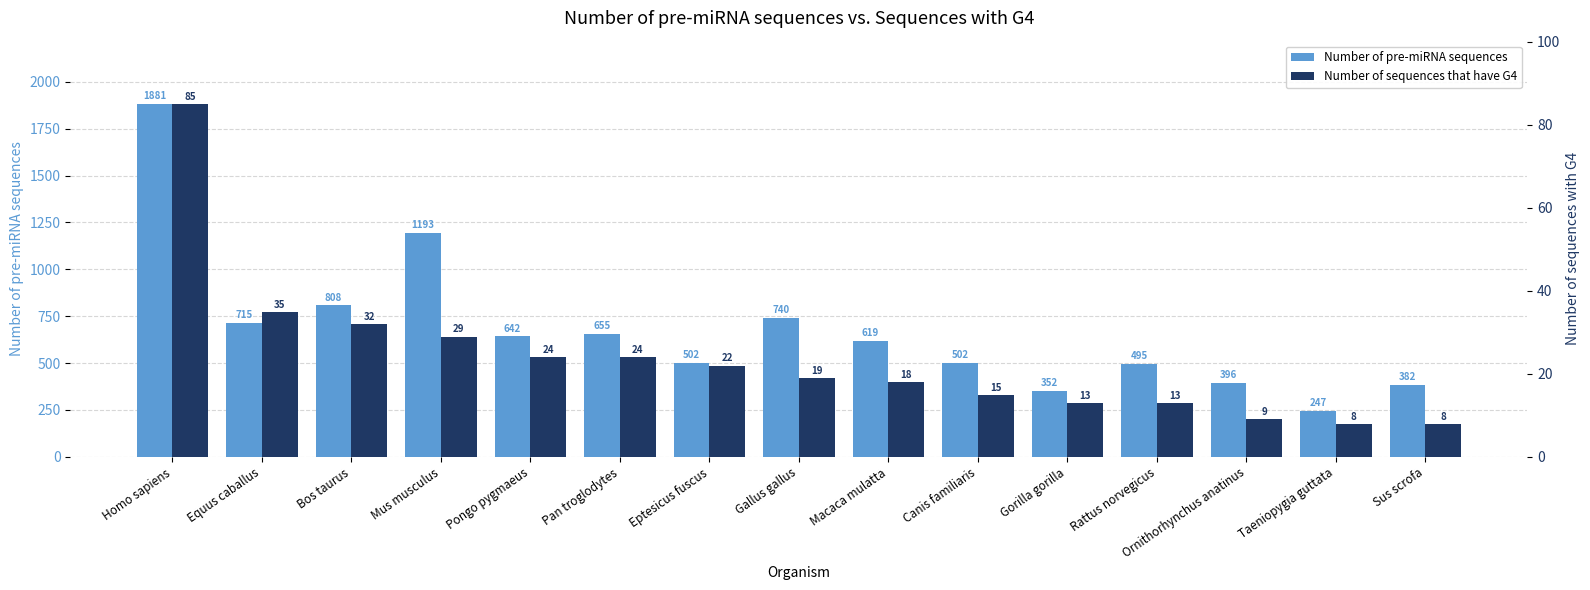

Reading left to right, what are all the values shown in this chart?

Number of pre-miRNA sequences: 1881	715	808	1193	642	655	502	740	619	502	352	495	396	247	382
Number of sequences that have G4: 85	35	32	29	24	24	22	19	18	15	13	13	9	8	8